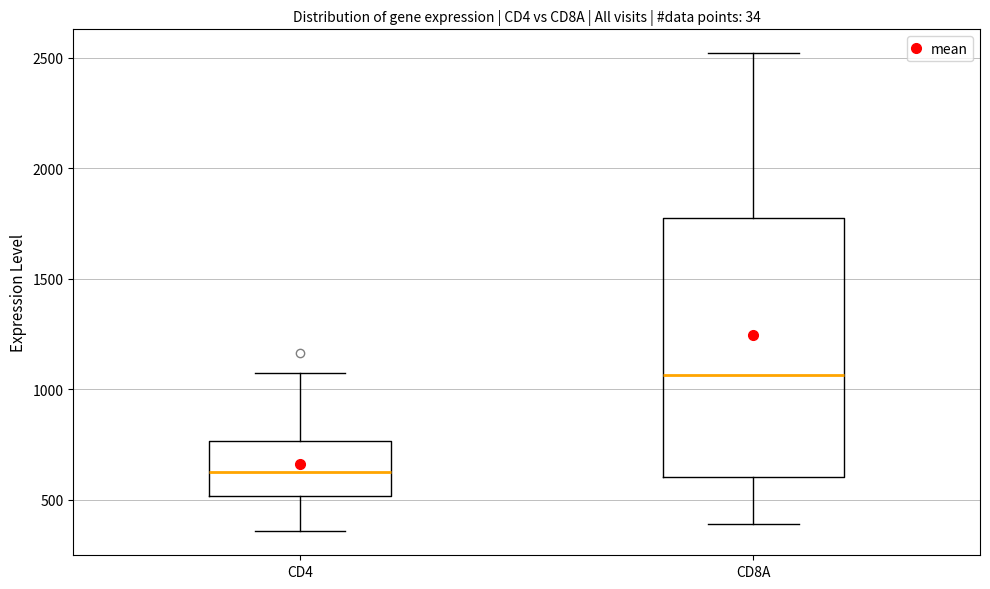

Where does the upper whisker of the box for CD8A end on the y-axis? The values are not printed on the chart, so give them approximately, as read against the axis.

2500